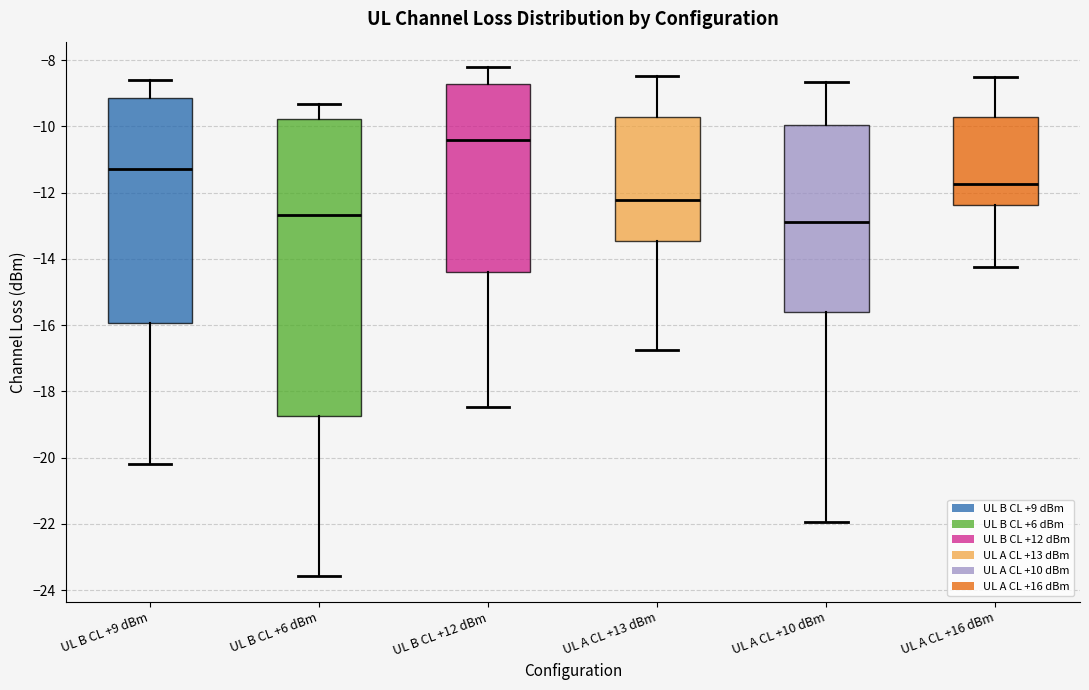

Where does the median line of the box for UL B CL +12 dBm sit on the y-axis? The values are not printed on the chart, so give them approximately, as read against the axis.

-10.4